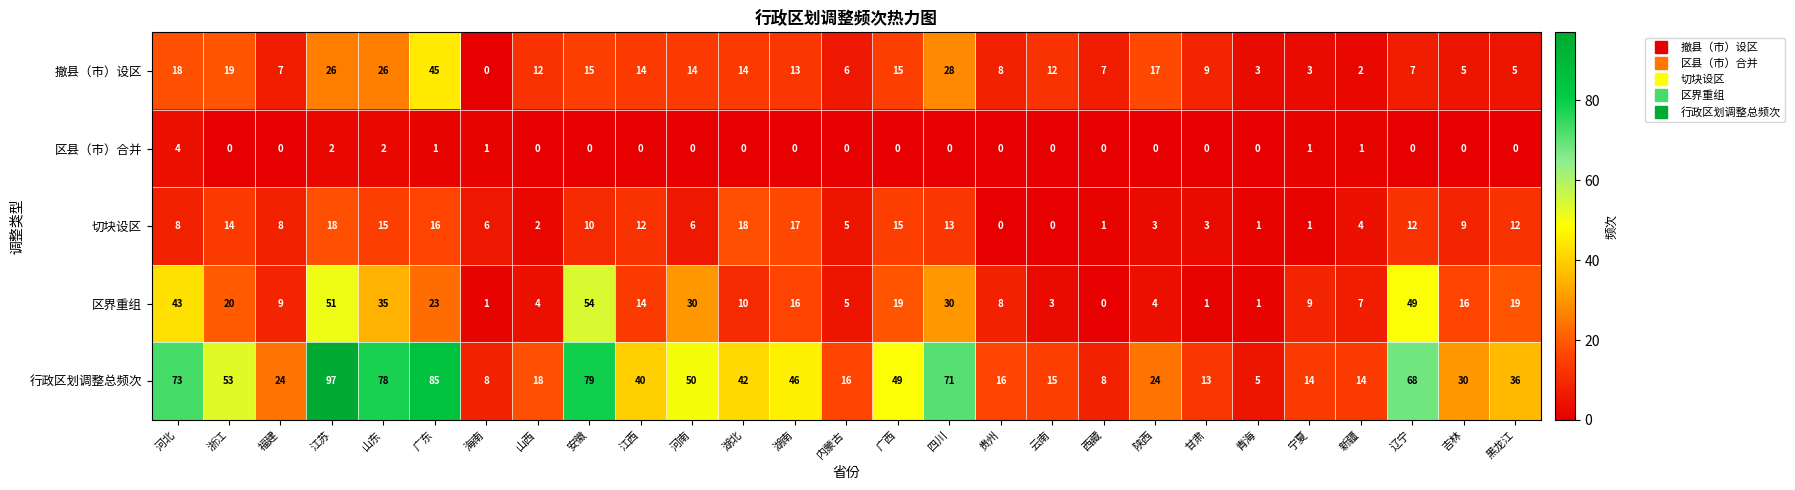

The value of 切块设区 at 黑龙江 is 12. True or false?

True